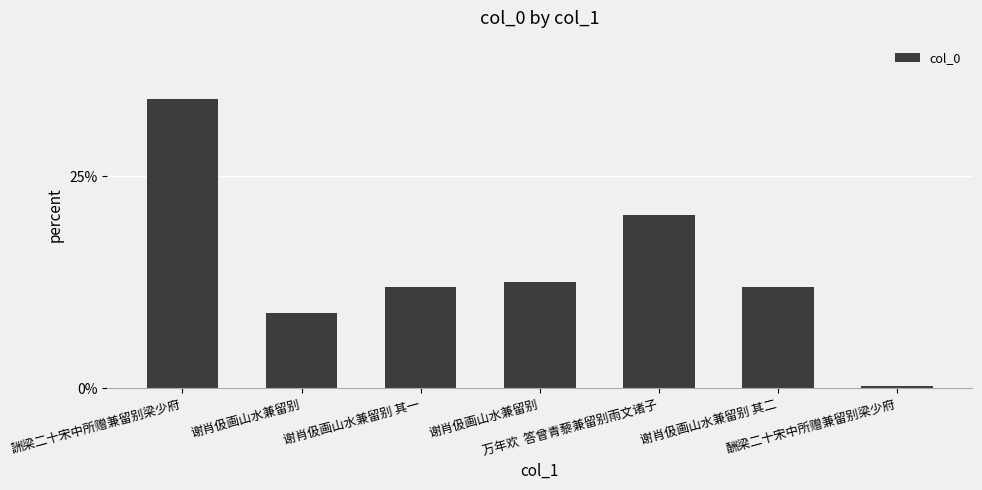

How many bars are there in total?

7